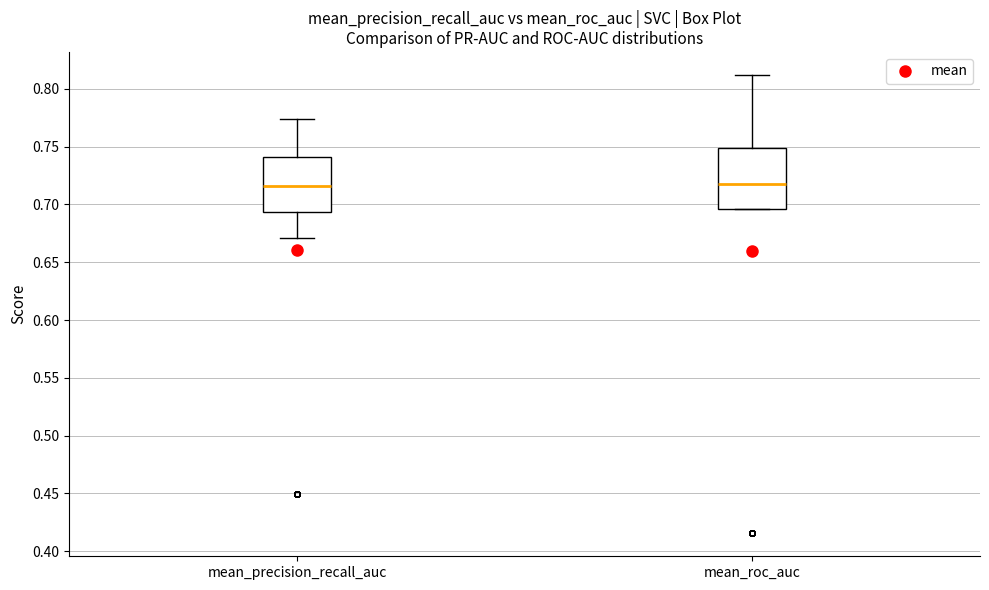

Which box is the tallest, from its lower edge to its upper edge?

mean_roc_auc